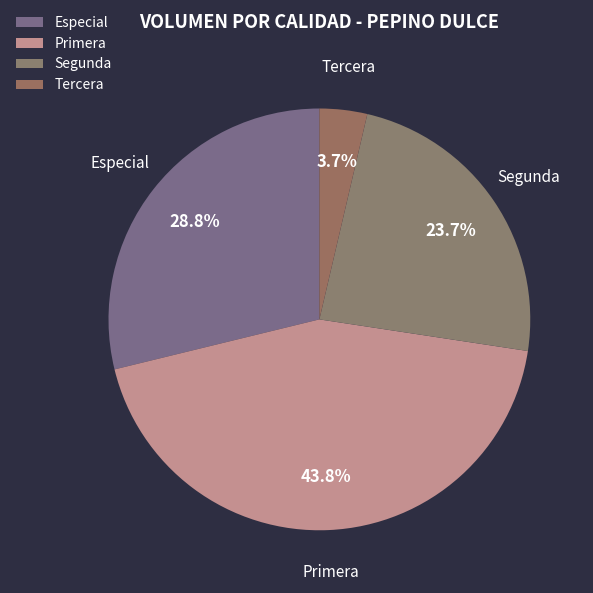

Which category has the smallest portion of the pie?

Tercera